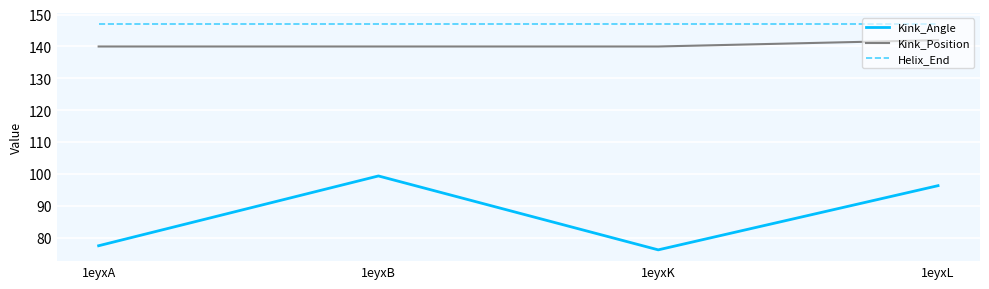

What is the difference between the Kink_Angle values at 1eyxA and 1eyxB?

21.9